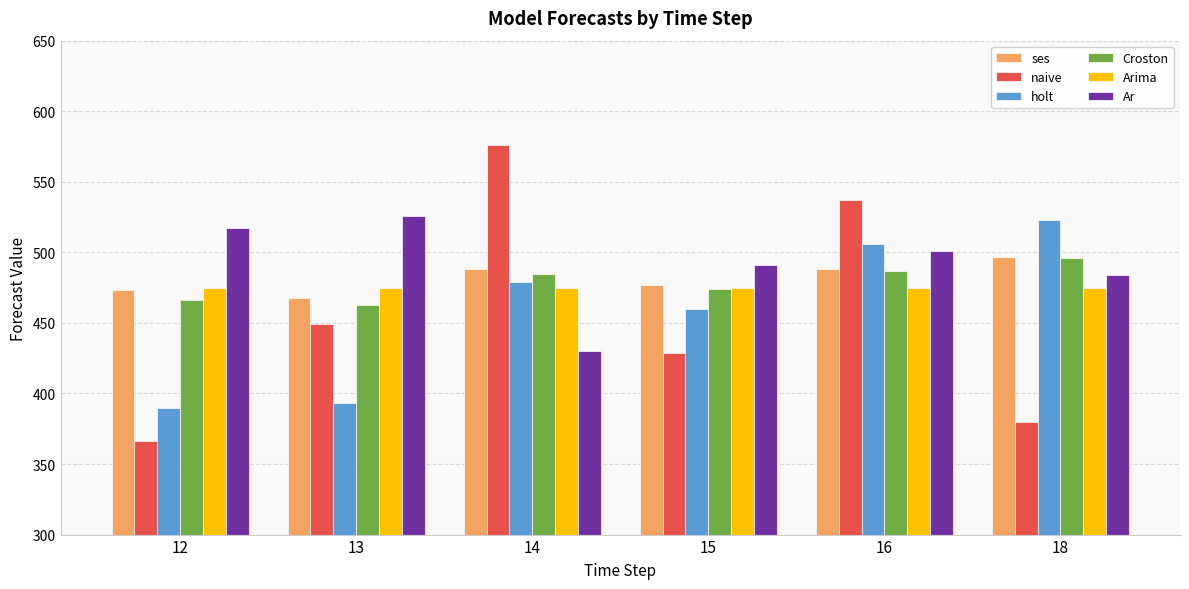

True or false: Croston has a value of 463.0 at 13.

True